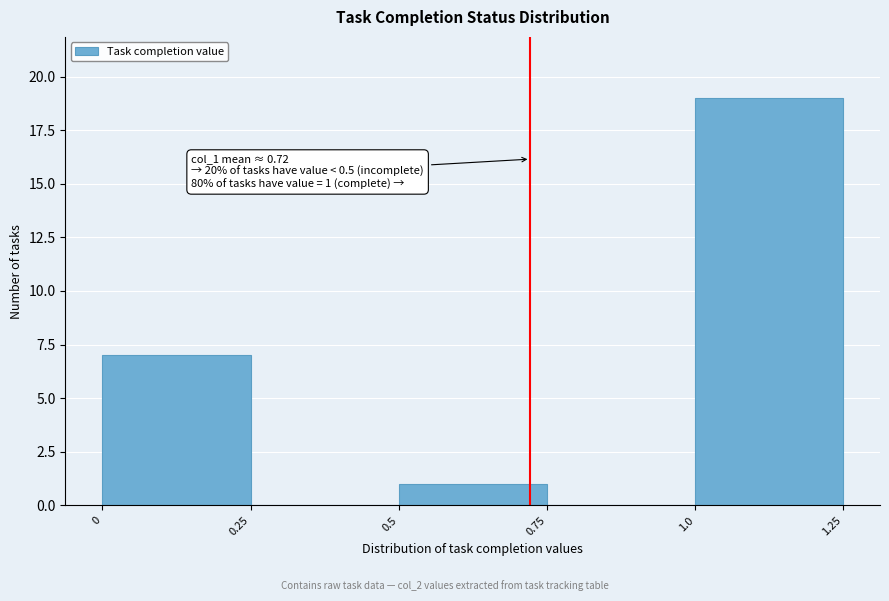

Over which range of the x-axis is the bar tallest?

1.0 to 1.25